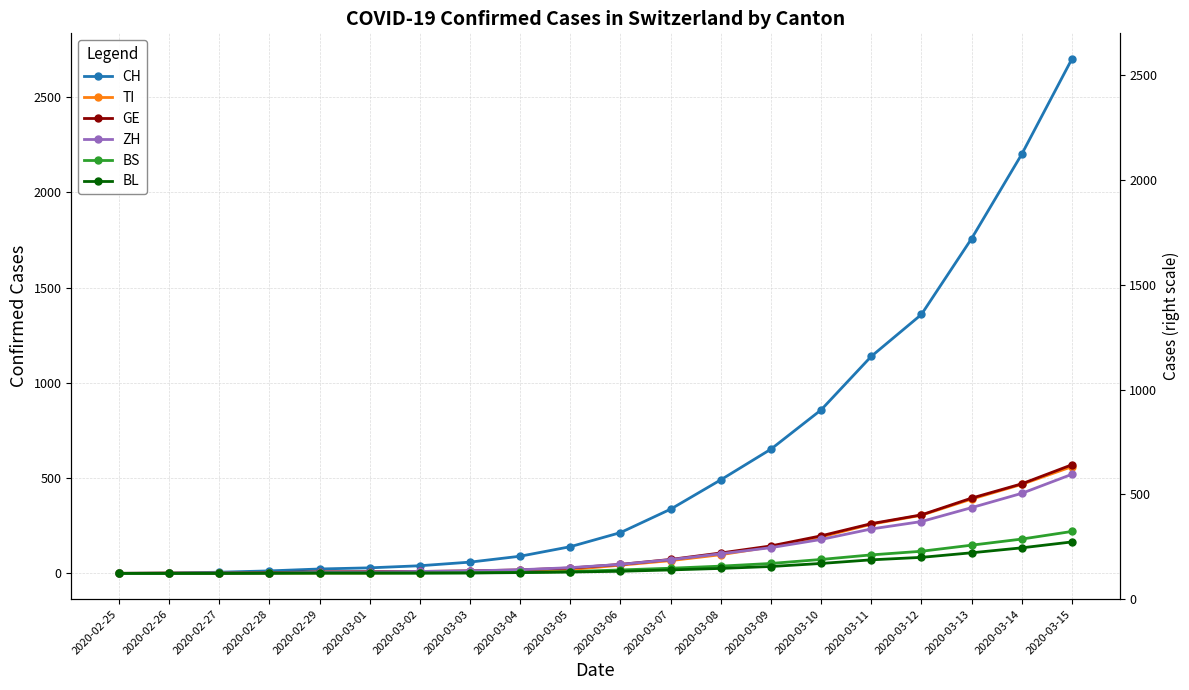

How many lines are shown in the chart?

6